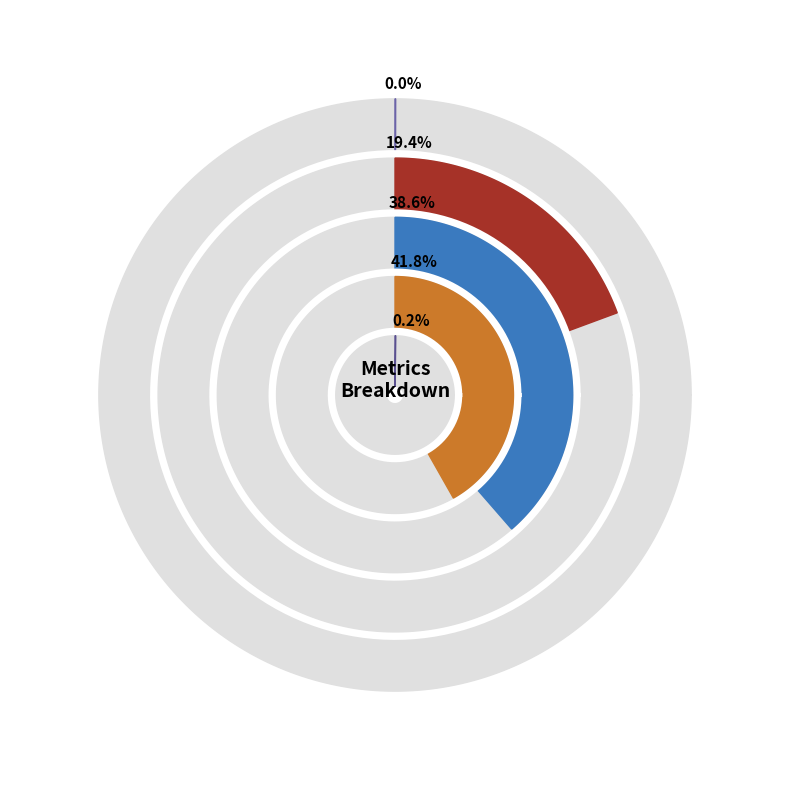

Between MSE and MAPE, which is larger?

MAPE